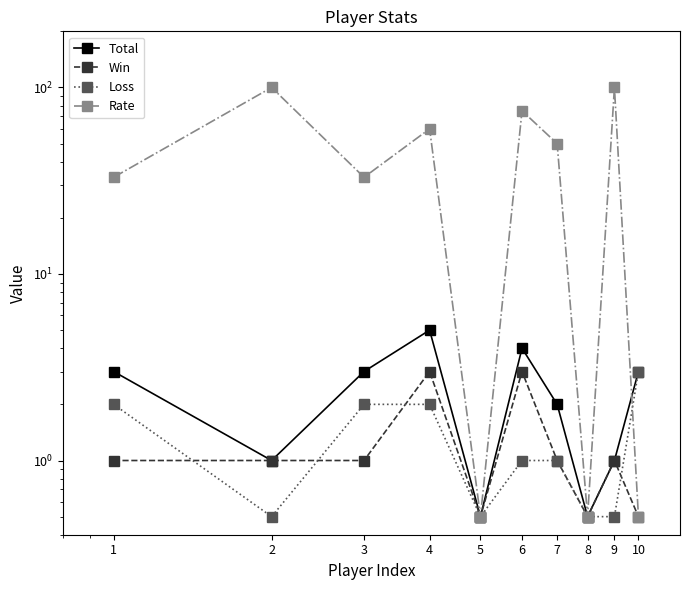

What is the value of the Win point at the 7th from the left?

1.0